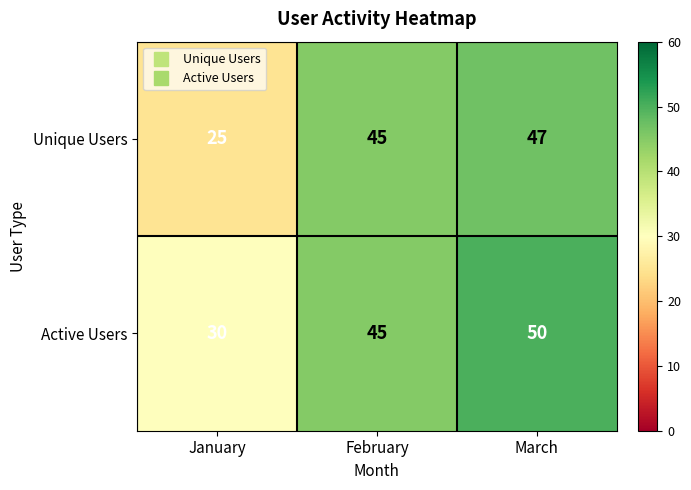

At which category is the sum across all series the highest?

March